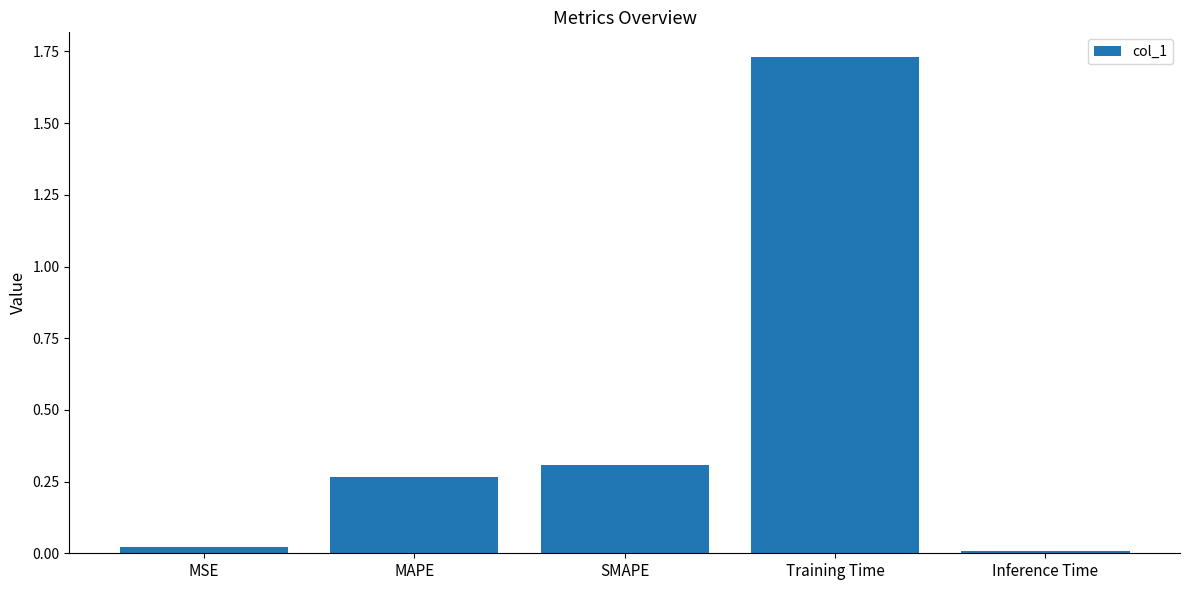

Between Training Time and MAPE, which is larger?

Training Time